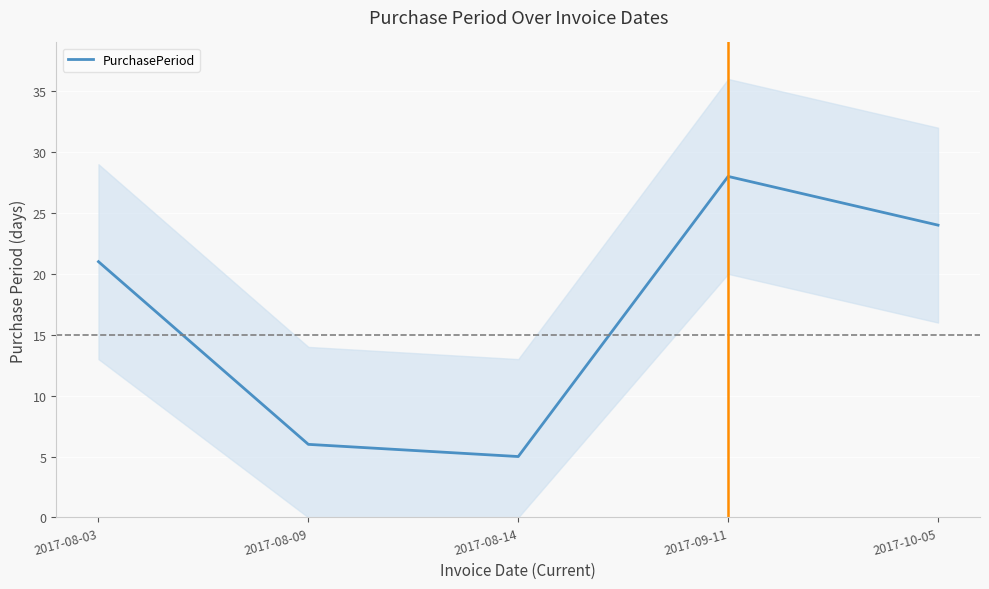

What is the label of the 1st point from the right?

2017-10-05